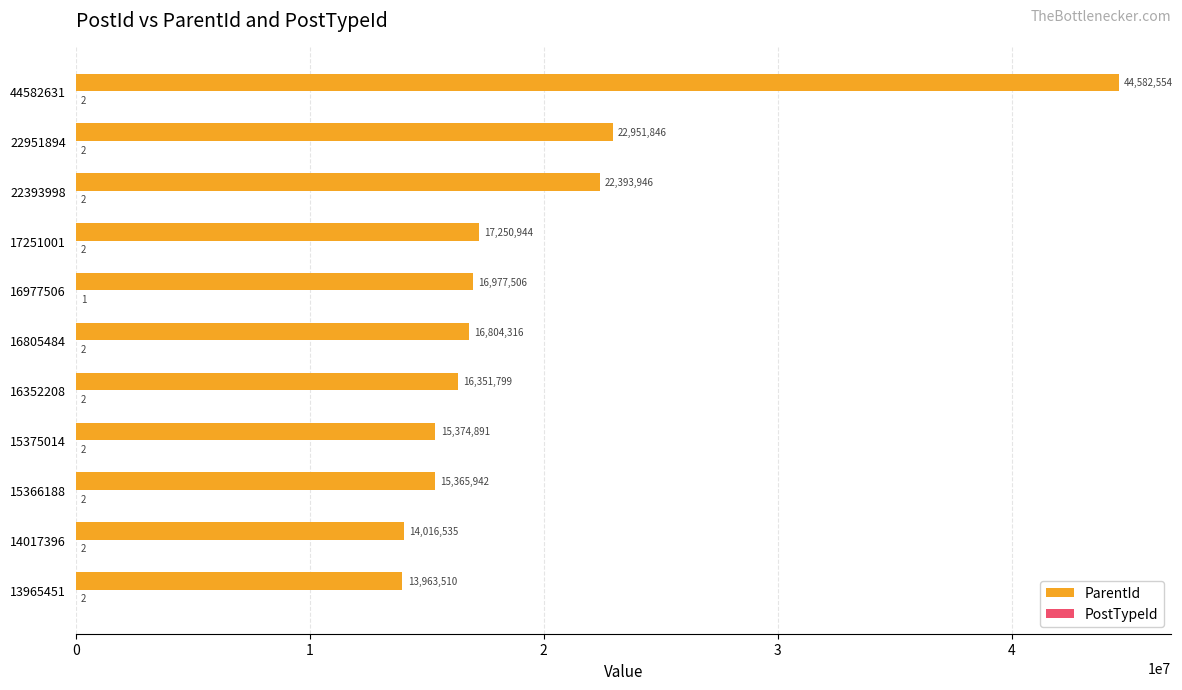

At which label is ParentId closest to 29273032?

22951894